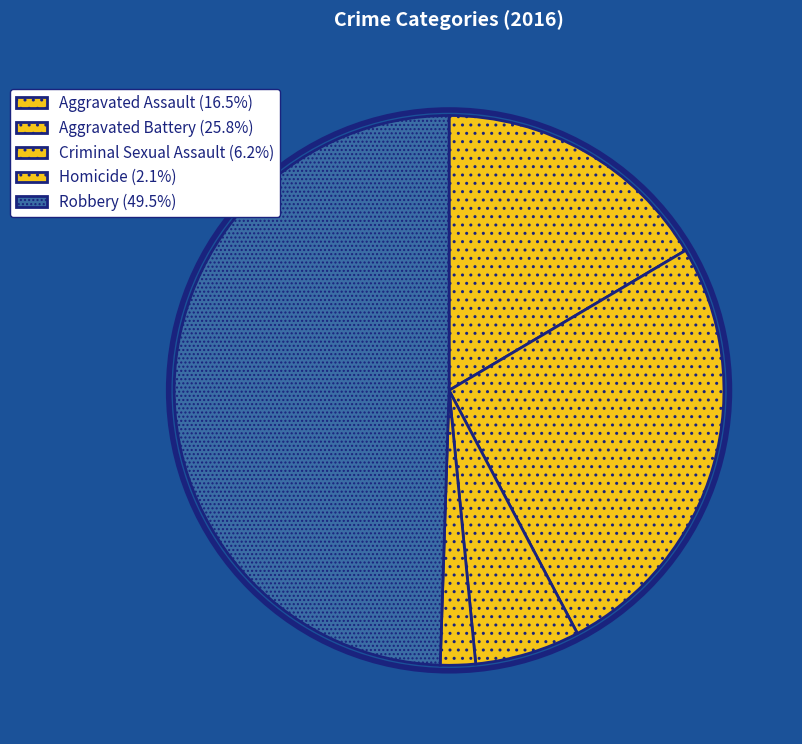

What percentage is the Aggravated Assault slice, to the nearest percent?

16%